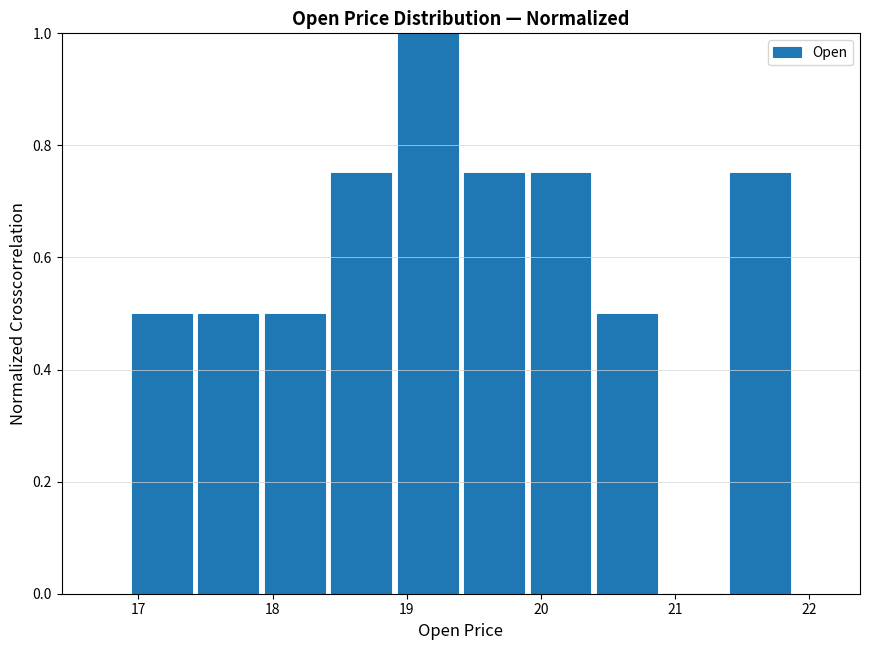

Reading left to right, list every bar in this chart as the range it spans on the x-axis followed by its height. Neither the bar edges nor the heights are printed on the chart, so give them approximately, as read against the axes.

16.9 to 17.4: 0.50
17.4 to 17.9: 0.50
17.9 to 18.4: 0.50
18.4 to 18.9: 0.76
18.9 to 19.4: 1.00
19.4 to 19.9: 0.76
19.9 to 20.4: 0.76
20.4 to 20.9: 0.50
20.9 to 21.4: 0
21.4 to 21.9: 0.76